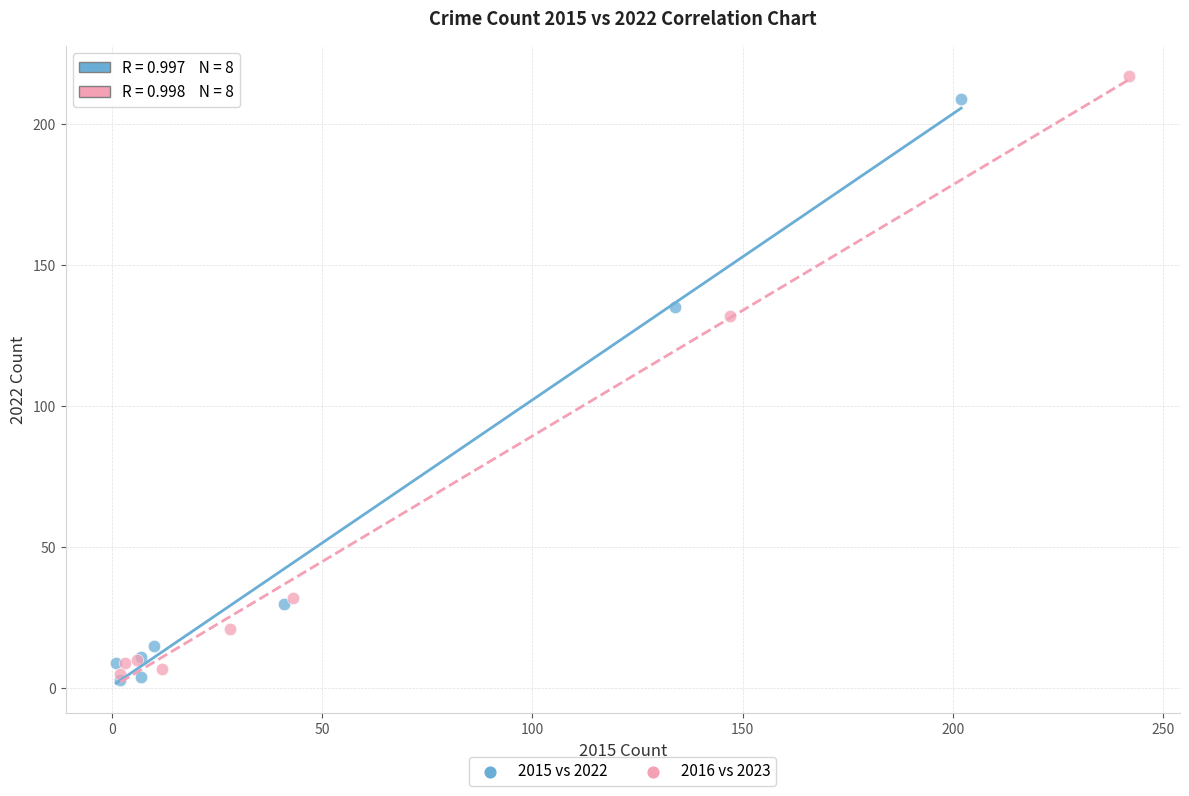

Which series has the largest Y range (max minus min)?

2016 vs 2023